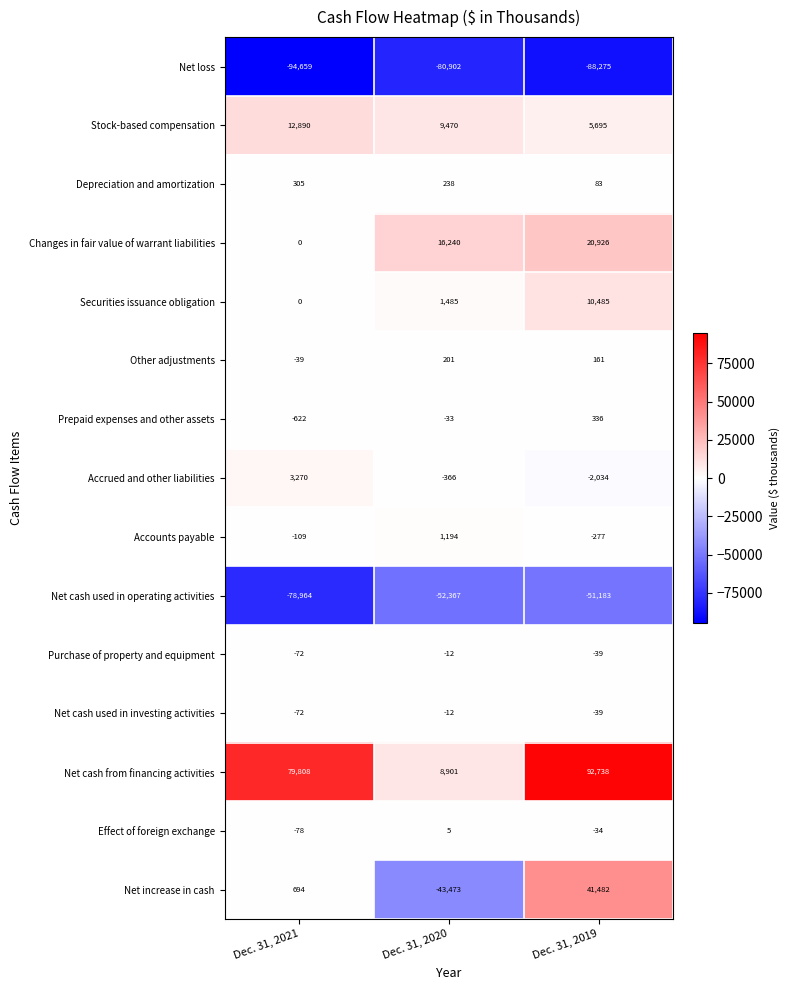

Count the Securities issuance obligation values in the range 0 to 10485.

3